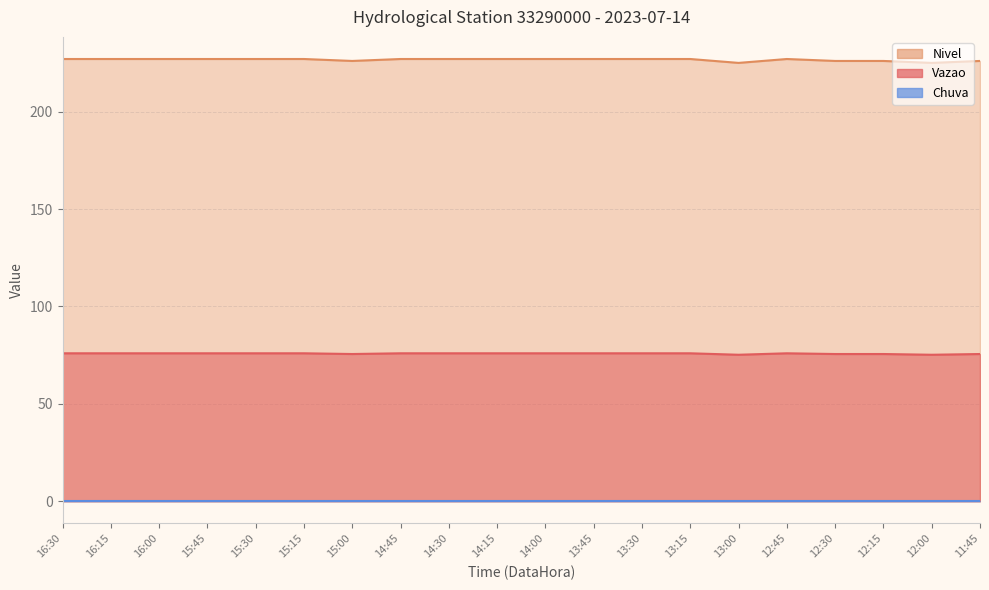

True or false: Nivel and Vazao intersect in this chart.

False